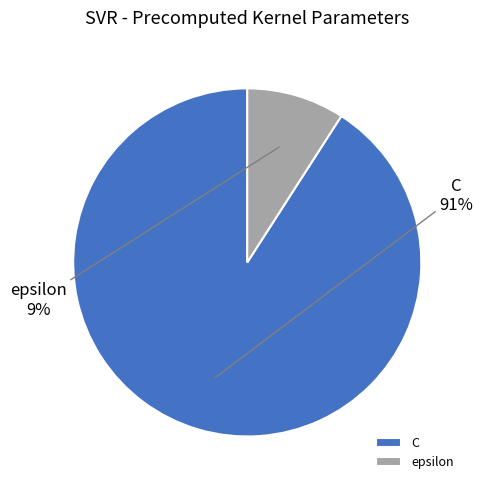

What is the majority slice?

C